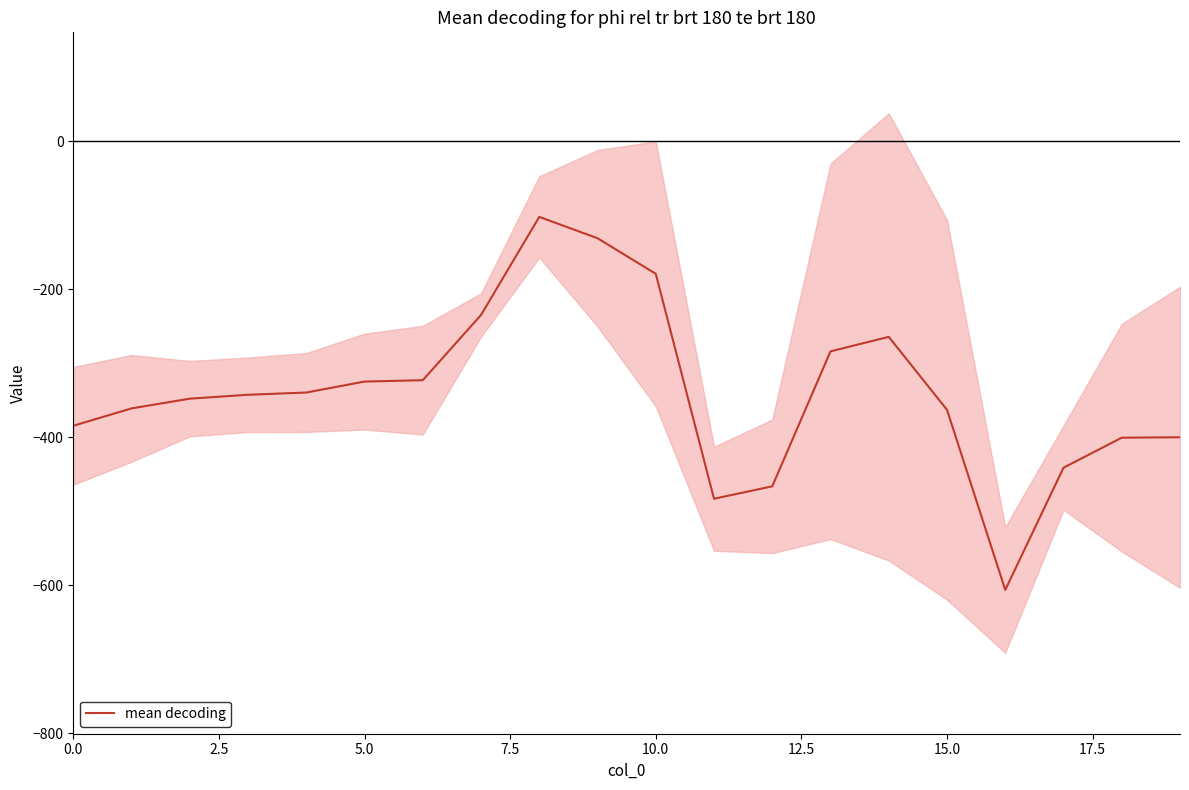

What is the difference between the maximum and minimum values?

504.2